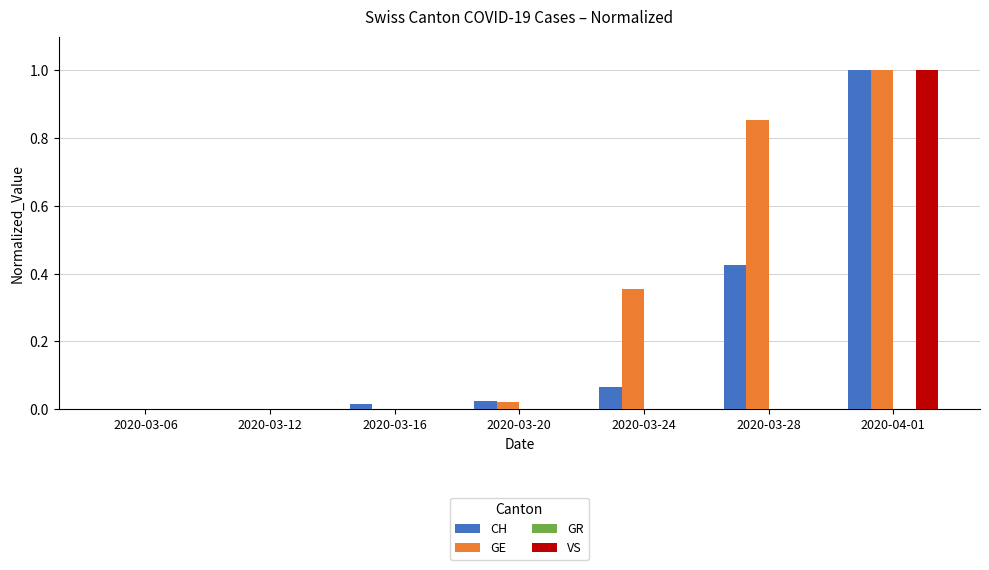

Which category has the highest value in the GE series?

2020-04-01